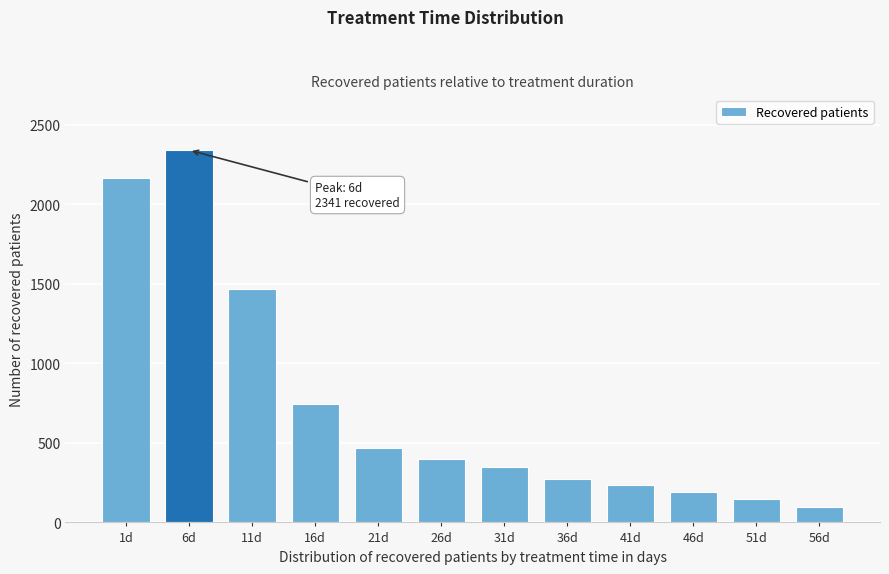

Reading left to right, extract all data points from this chart.

2165	2341	1471	743	470	399	346	270	233	194	145	95